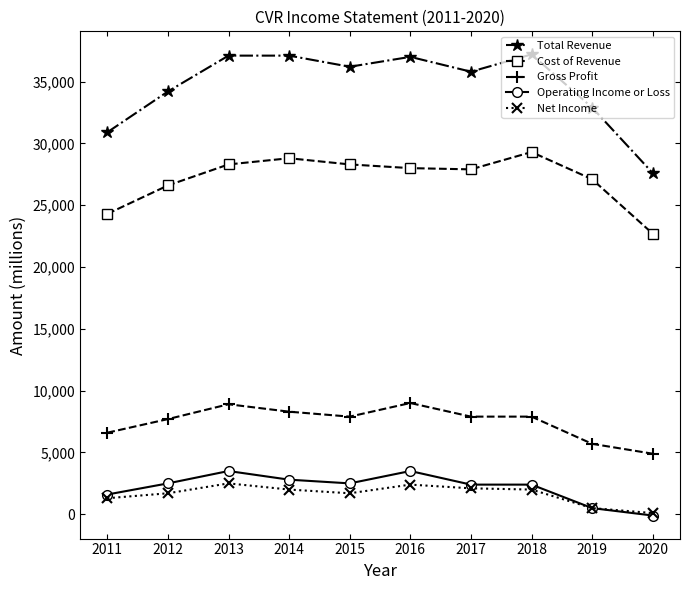

Which series has the largest range (max minus min)?

Total Revenue